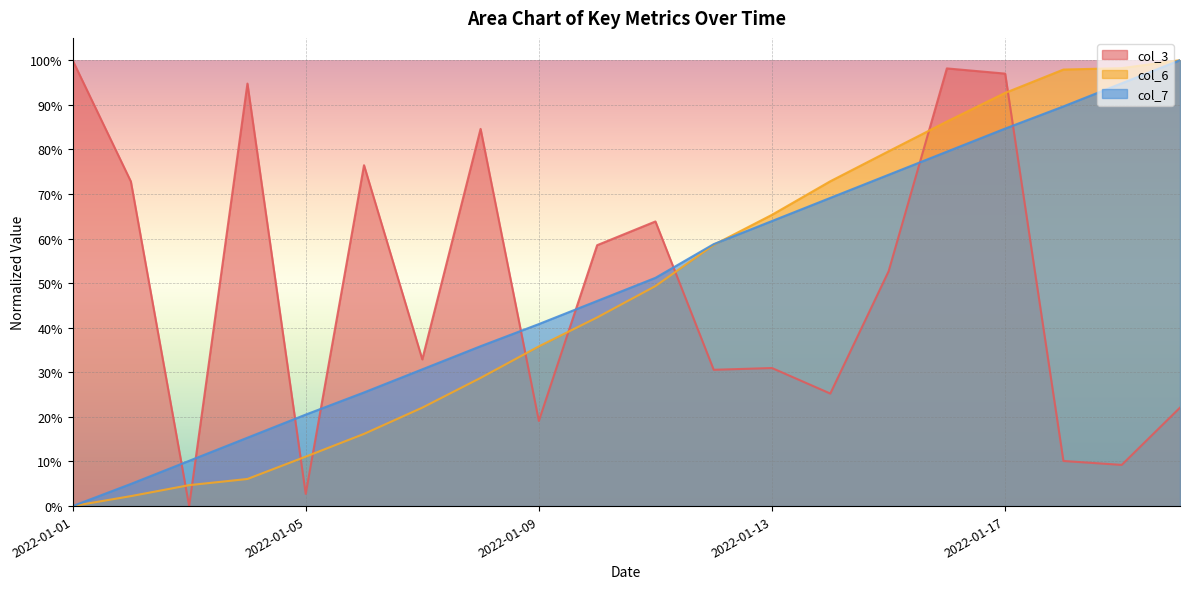

What is the difference between the second highest and minimum values in the col_3 series?

1.0